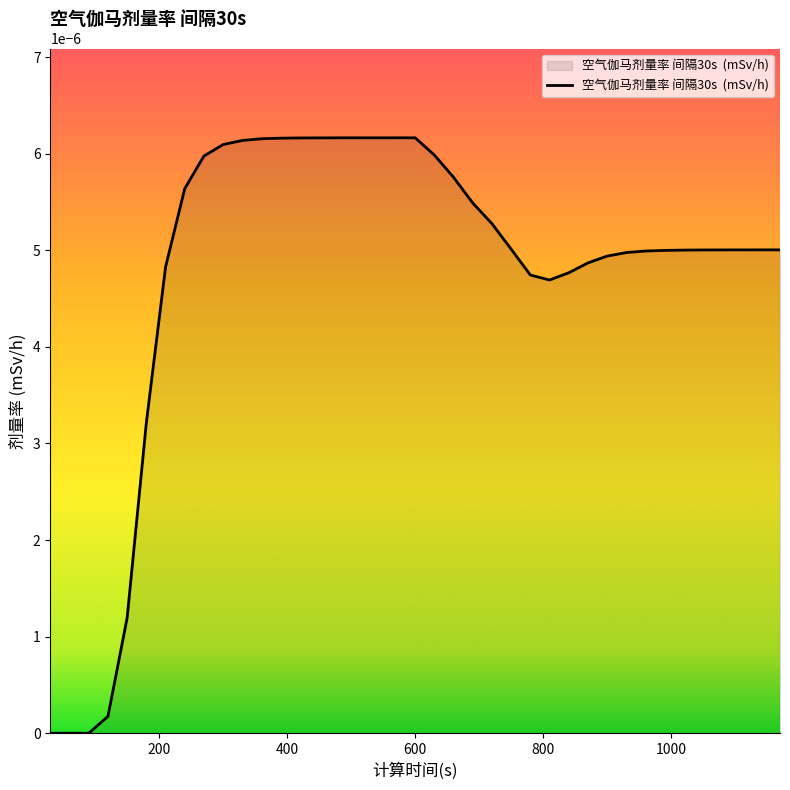

How many lines are shown in the chart?

1